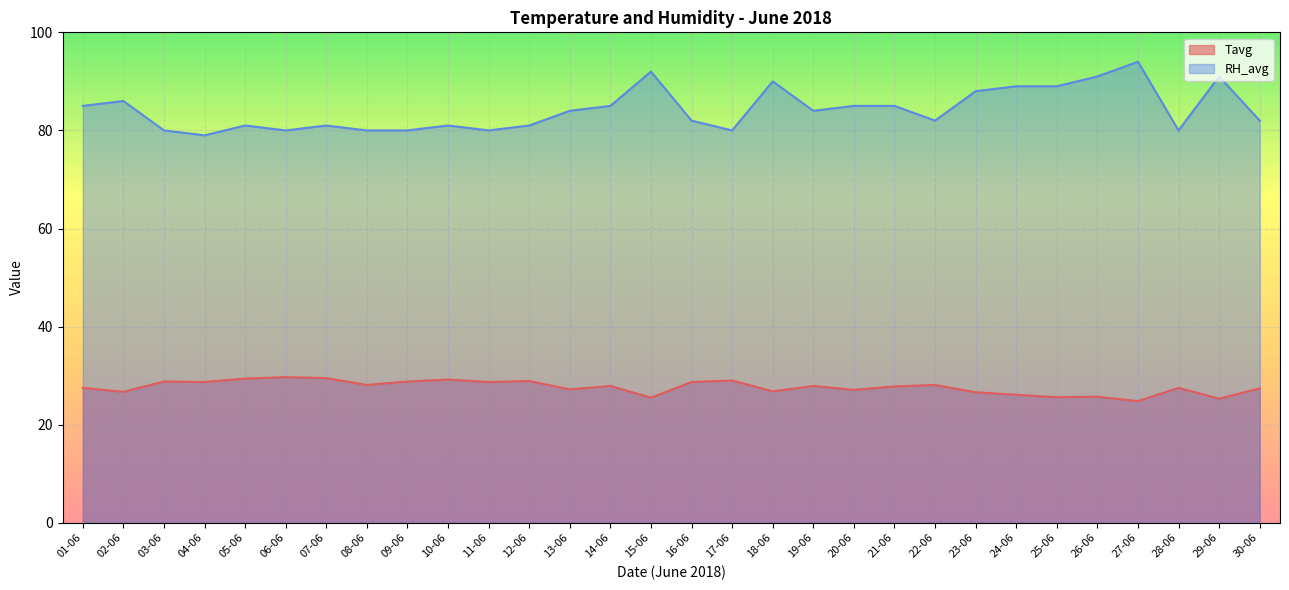

Reading left to right, extract all data points from this chart.

Tavg: 01-06=27.5	02-06=26.7	03-06=28.8	04-06=28.7	05-06=29.4	06-06=29.7	07-06=29.5	08-06=28.1	09-06=28.8	10-06=29.2	11-06=28.7	12-06=28.9	13-06=27.2	14-06=27.9	15-06=25.5	16-06=28.7	17-06=29.0	18-06=26.8	19-06=27.9	20-06=27.1	21-06=27.8	22-06=28.1	23-06=26.6	24-06=26.1	25-06=25.6	26-06=25.7	27-06=24.8	28-06=27.5	29-06=25.3	30-06=27.4
RH_avg: 01-06=85.0	02-06=86.0	03-06=80.0	04-06=79.0	05-06=81.0	06-06=80.0	07-06=81.0	08-06=80.0	09-06=80.0	10-06=81.0	11-06=80.0	12-06=81.0	13-06=84.0	14-06=85.0	15-06=92.0	16-06=82.0	17-06=80.0	18-06=90.0	19-06=84.0	20-06=85.0	21-06=85.0	22-06=82.0	23-06=88.0	24-06=89.0	25-06=89.0	26-06=91.0	27-06=94.0	28-06=80.0	29-06=91.0	30-06=82.0